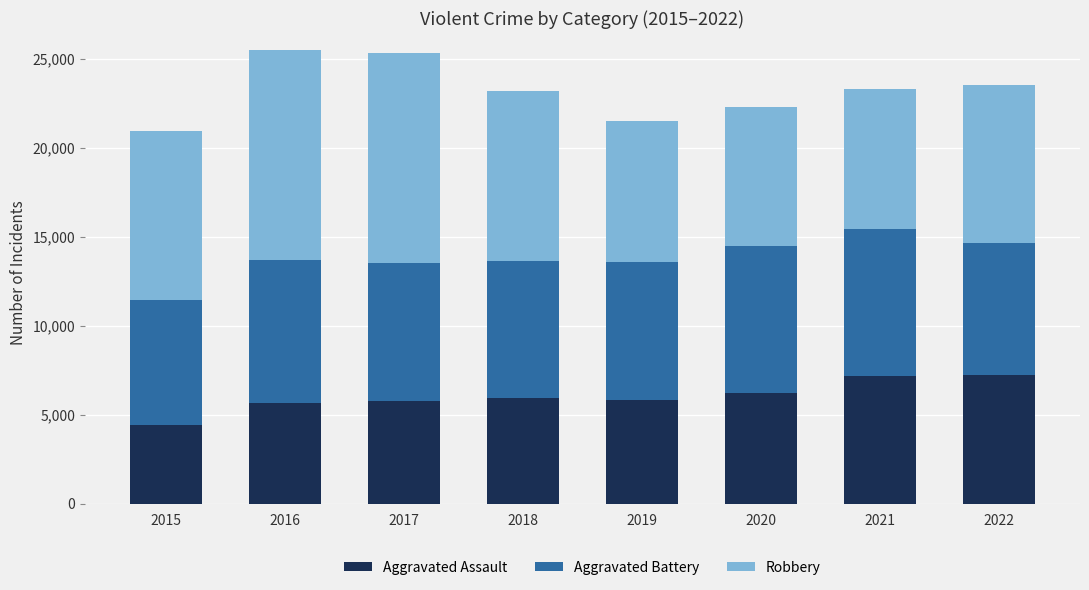

What is the total value across all series at 2019?

21504